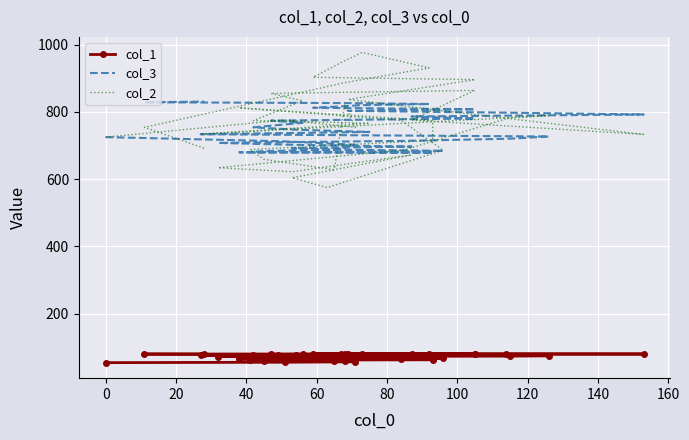

What is the minimum value for col_1?

54.1